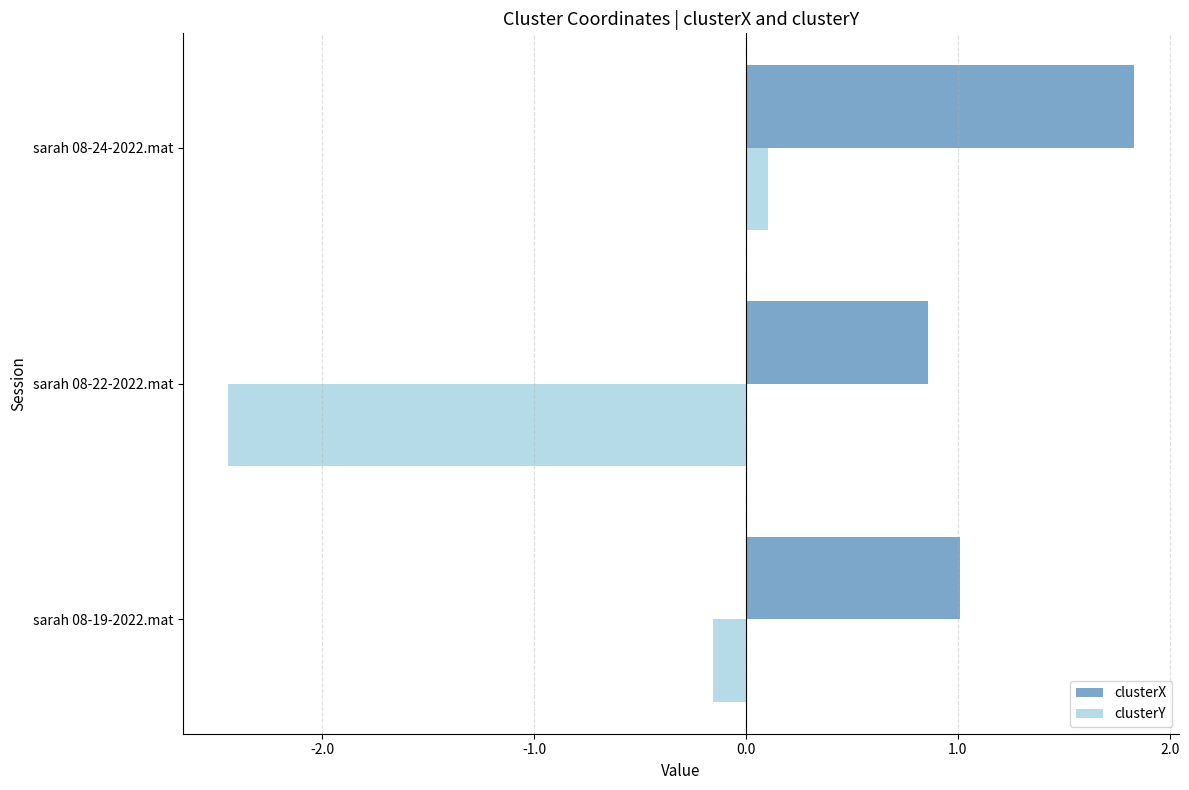

Which series has the largest total across all categories?

clusterX